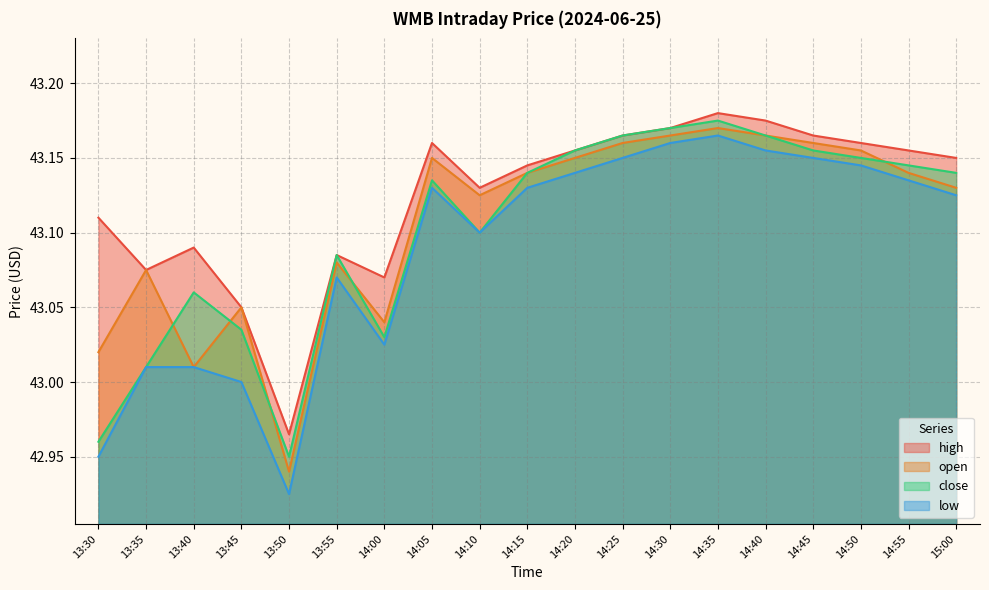

At which label is high closest to 43?

13:50